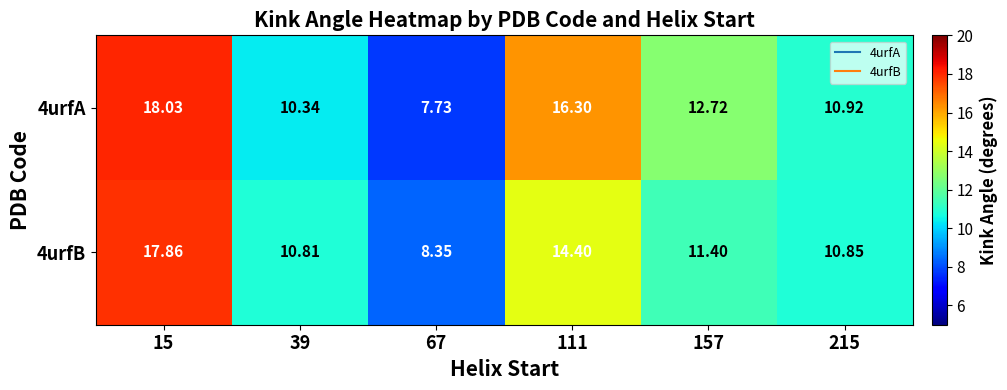

Is the value of 4urfB at 15 greater than the value of 4urfA at 215?

Yes